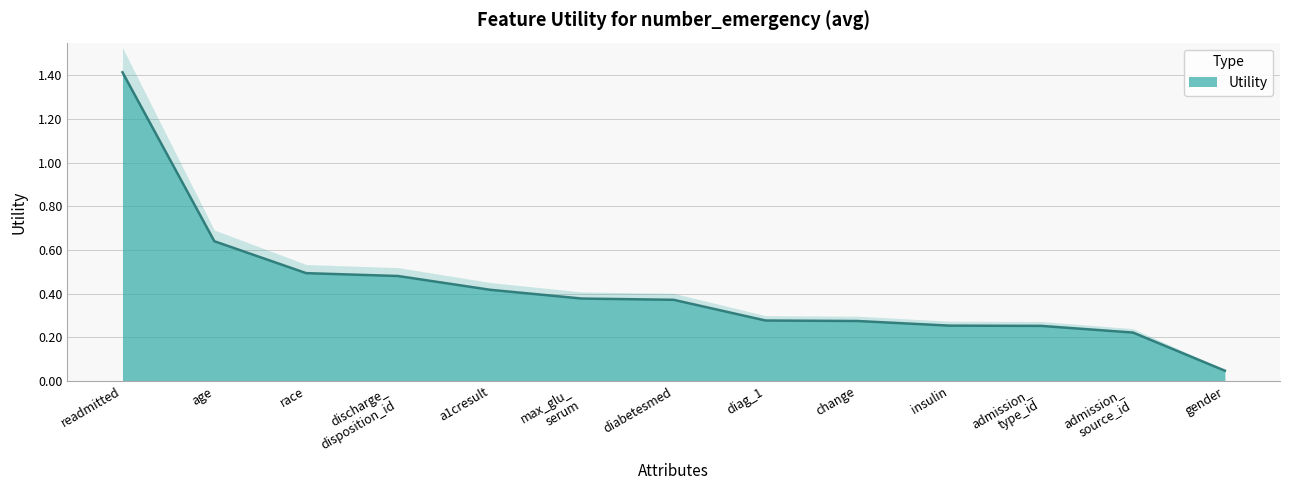

How many categories are shown in the chart?

13